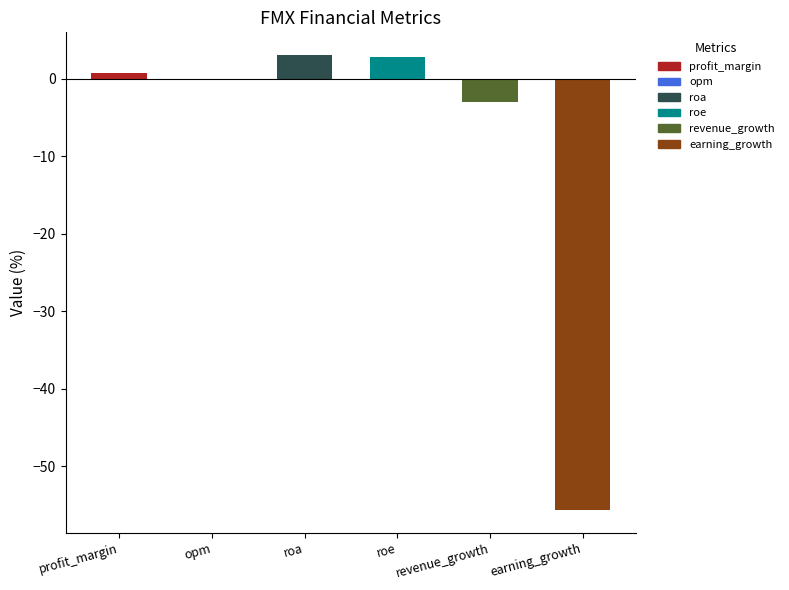

What is the label of the 4th bar from the right?

roa